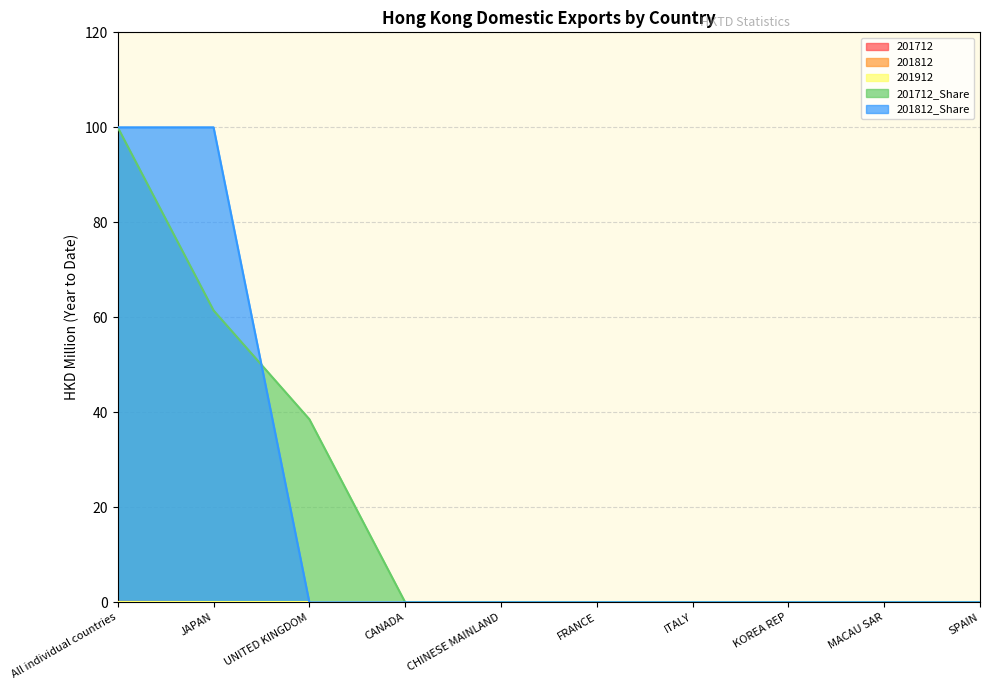

Which has a higher value, SPAIN or JAPAN?

JAPAN